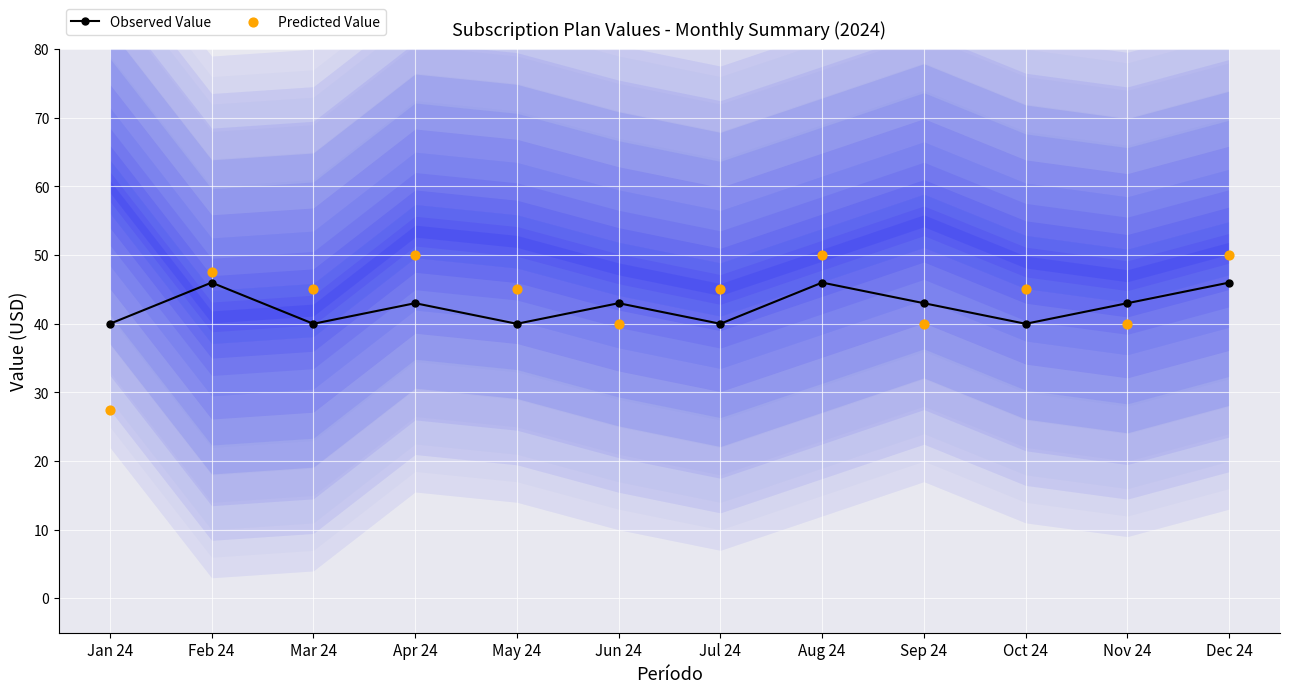

Which series has the largest total across all categories?

Predicted Value